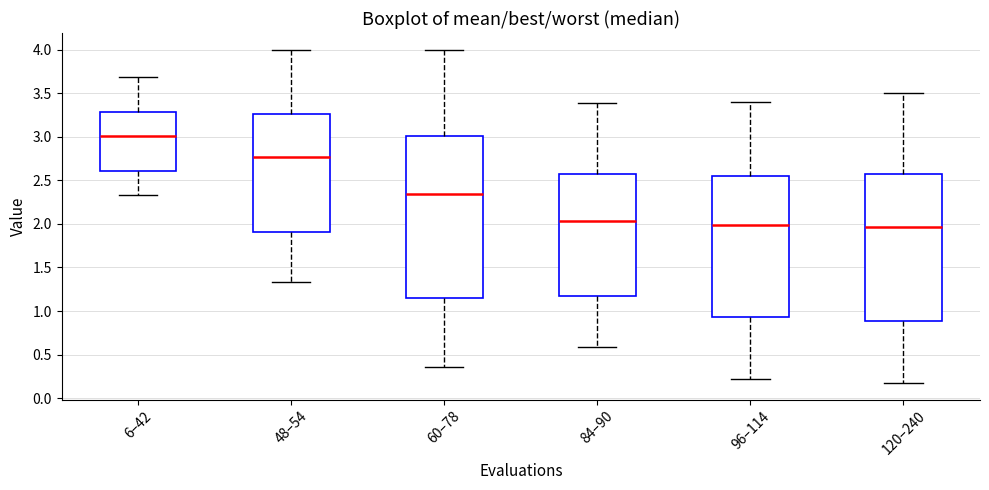

Reading left to right, read every box against the y-axis: the position of its median line, the range the box covers, and the ends of its whiskers. The values are not printed on the chart, so give them approximately, as read against the axis.

6–42: median 3.00, box 2.60 to 3.30, whiskers 2.35 to 3.70
48–54: median 2.75, box 1.90 to 3.25, whiskers 1.35 to 4.00
60–78: median 2.35, box 1.15 to 3.00, whiskers 0.35 to 4.00
84–90: median 2.05, box 1.15 to 2.60, whiskers 0.60 to 3.40
96–114: median 2.00, box 0.95 to 2.55, whiskers 0.20 to 3.40
120–240: median 1.95, box 0.90 to 2.60, whiskers 0.15 to 3.50